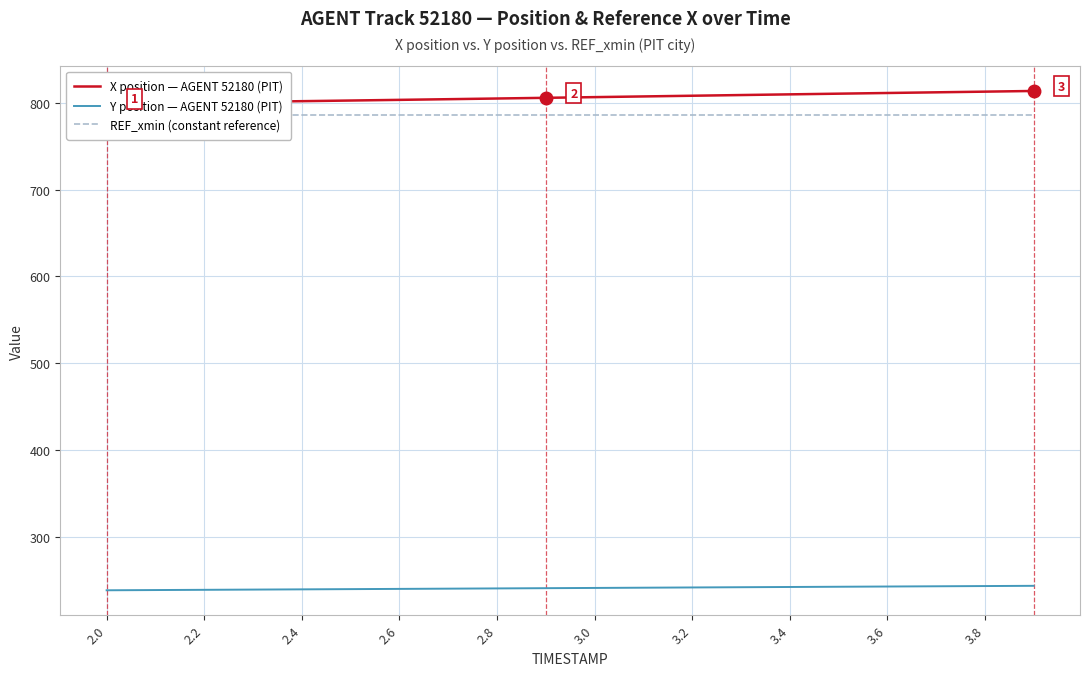

True or false: Y position — AGENT 52180 (PIT) and REF_xmin (constant reference) intersect in this chart.

False